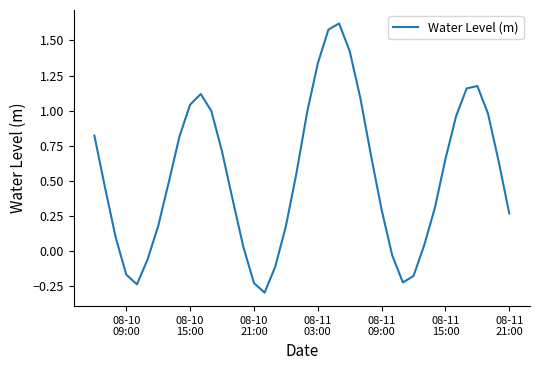

What is the difference between the maximum and minimum values?

1.9